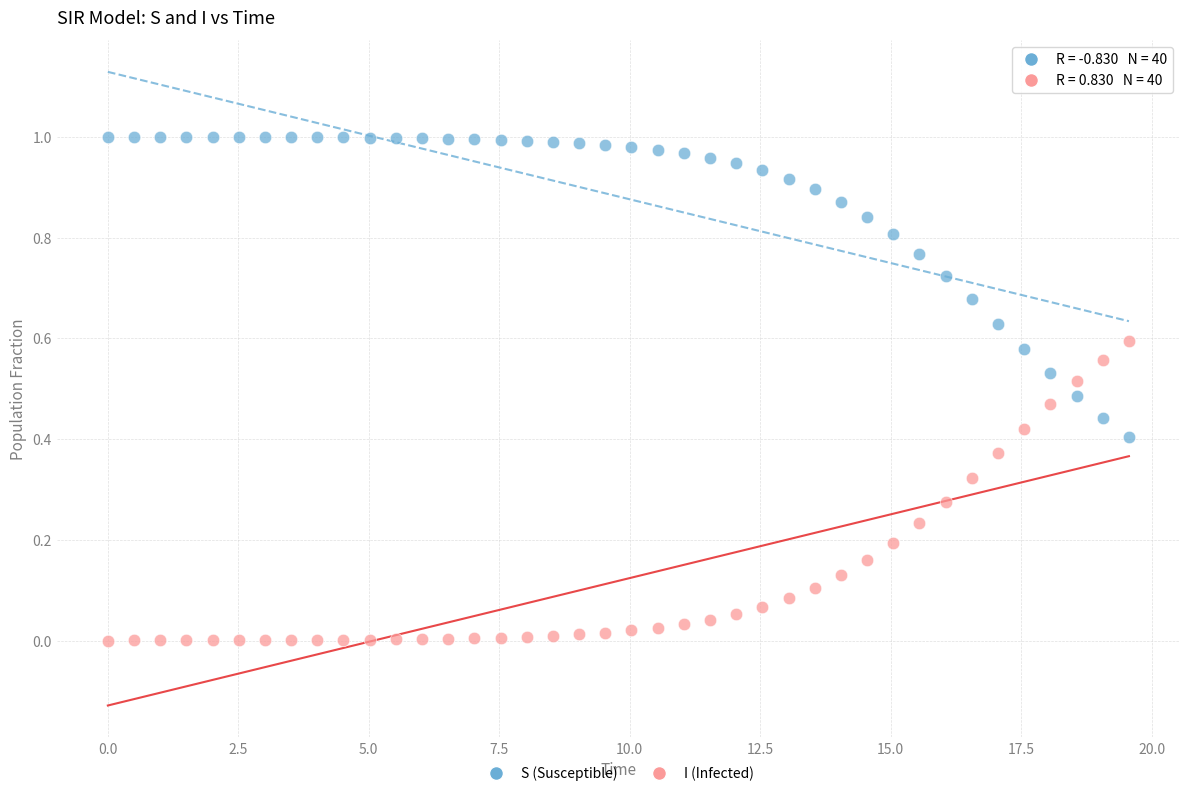

Which series reaches the minimum Y coordinate?

I (Infected)